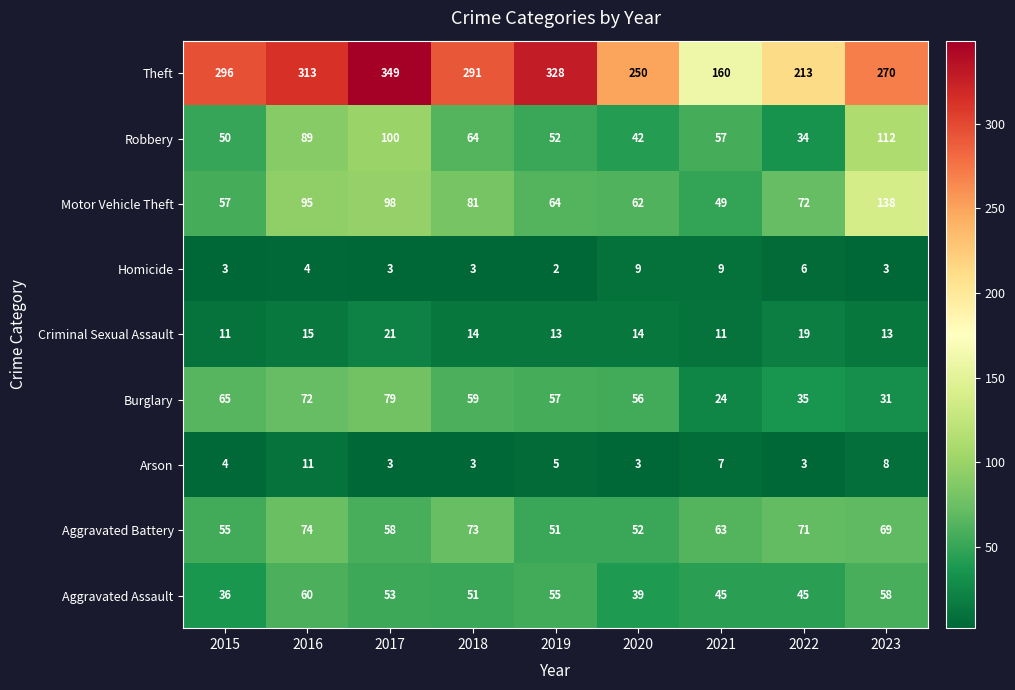

What value does the Robbery series have at 2021, to the nearest 5?

55